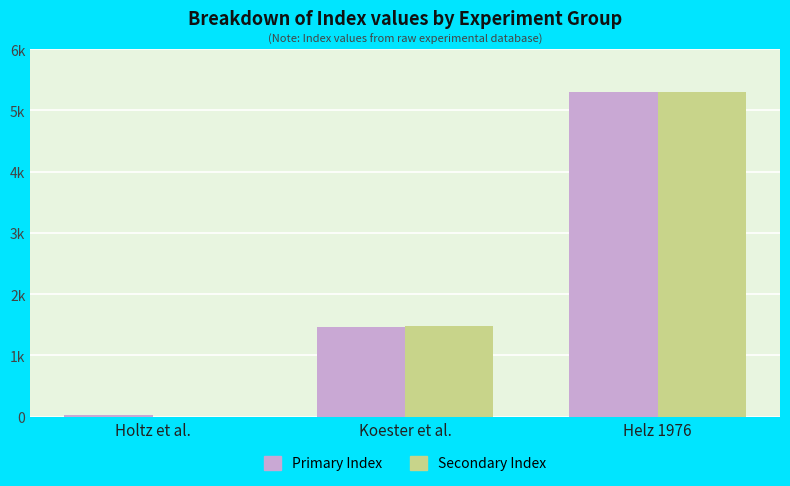

Does the chart contain stacked bars?

No